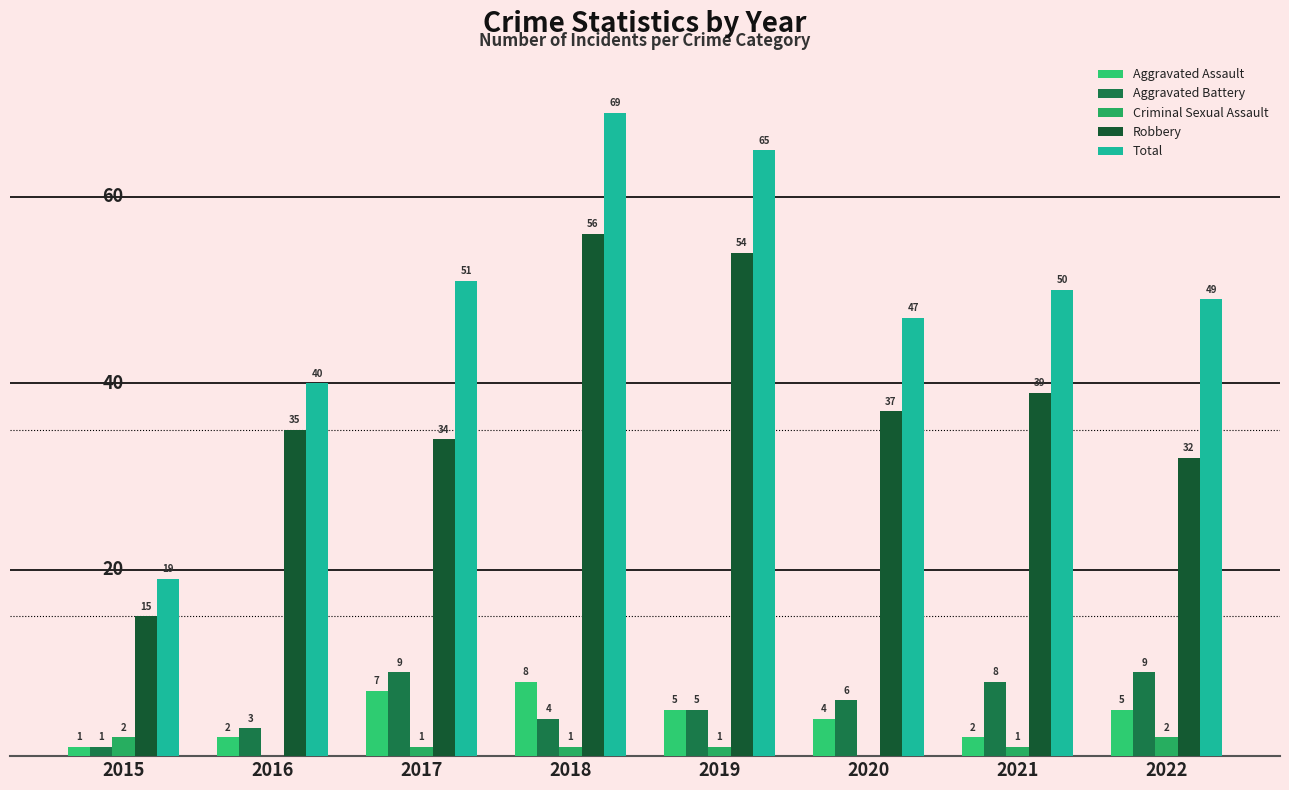

How many series are shown in this chart?

5